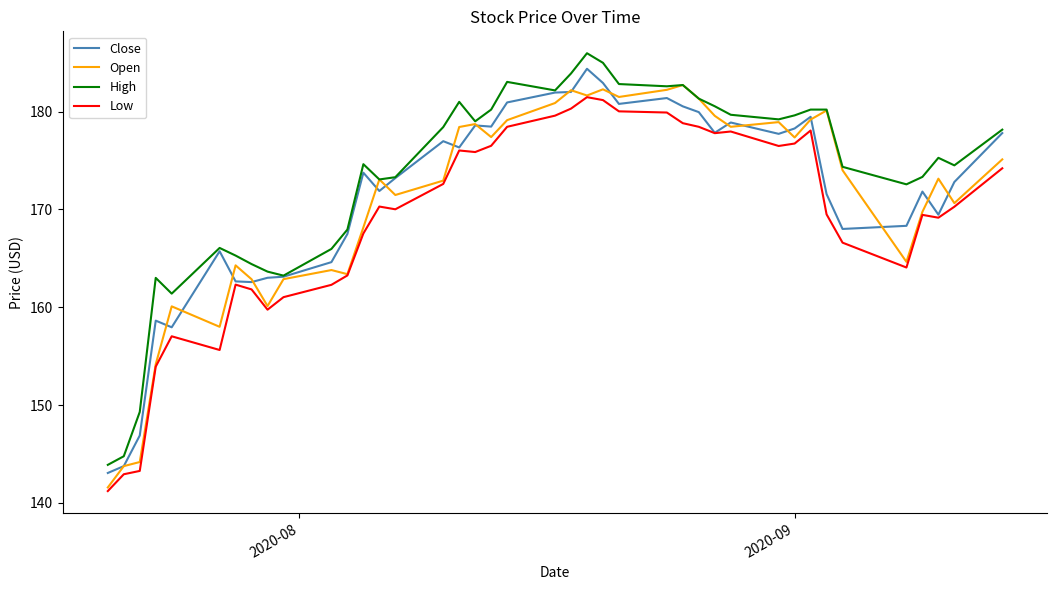

True or false: Low and High cross at least once.

False